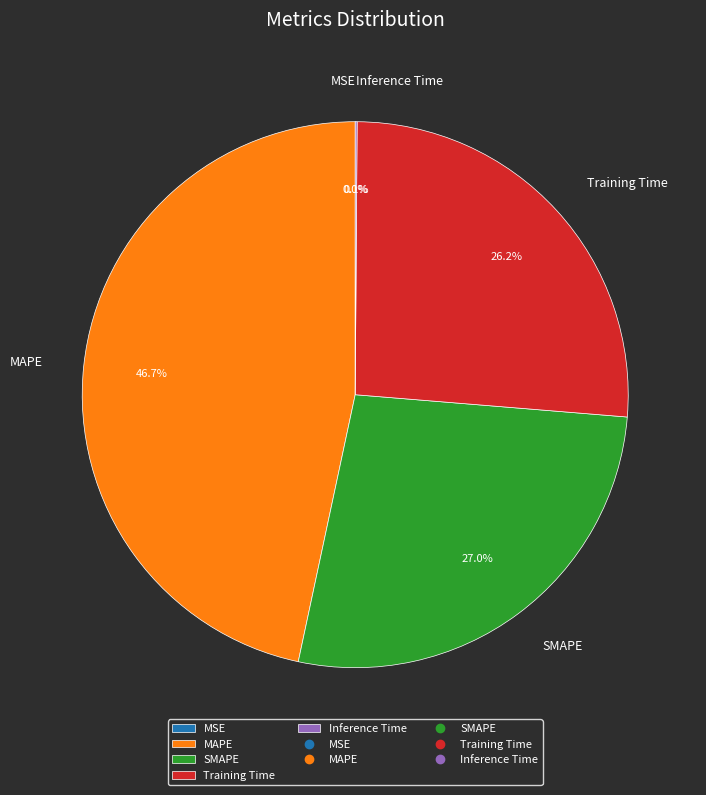

What percentage is NOT represented by MAPE?

53.3%